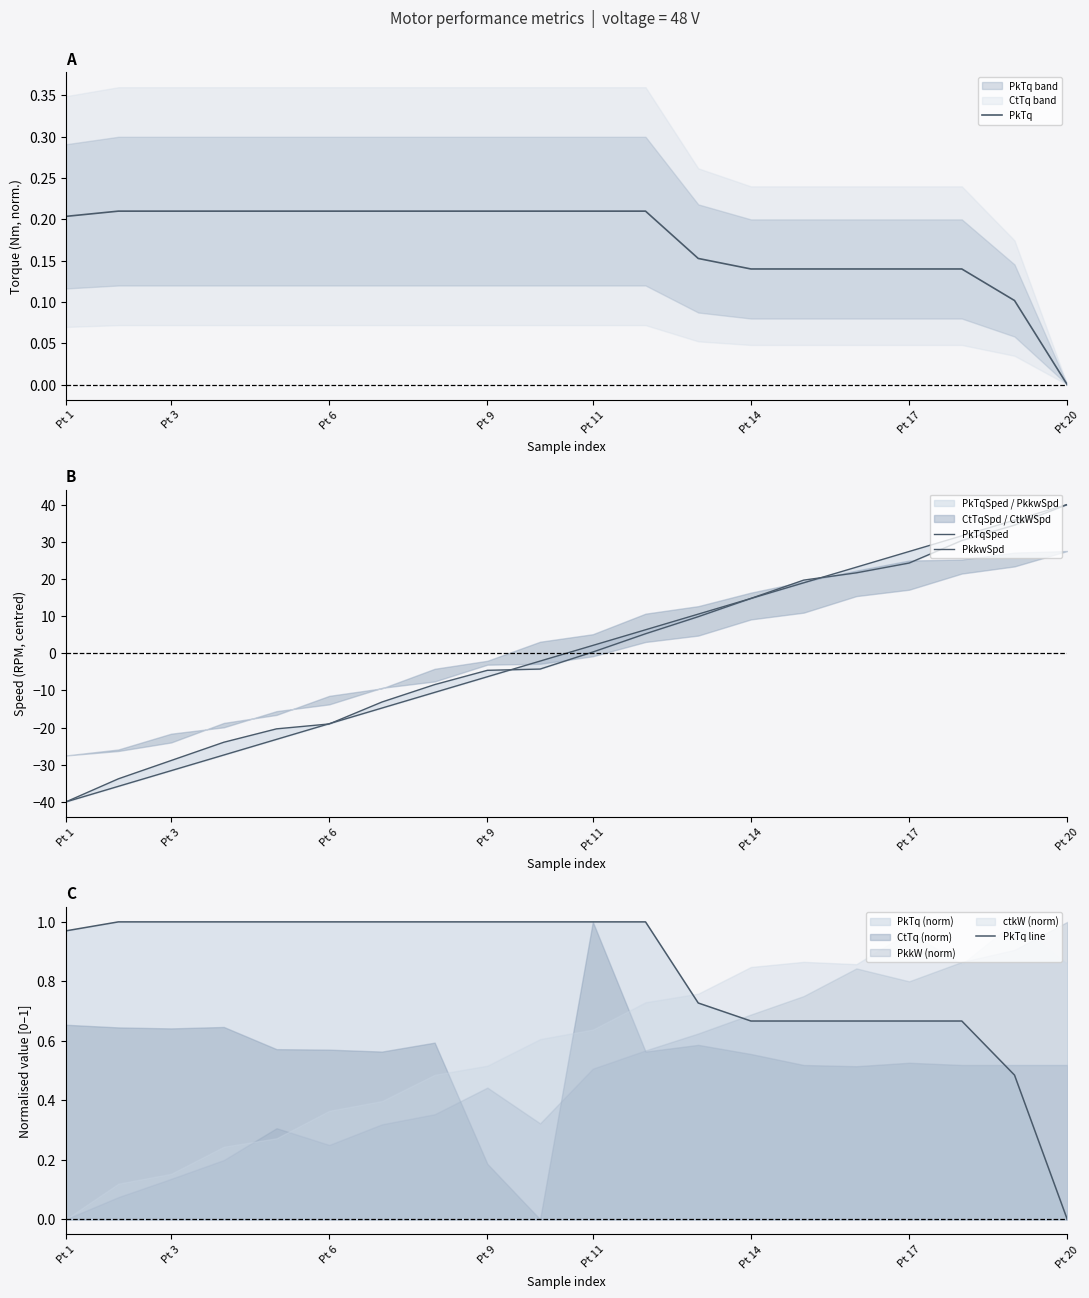

Does the chart have visible grid lines?

No